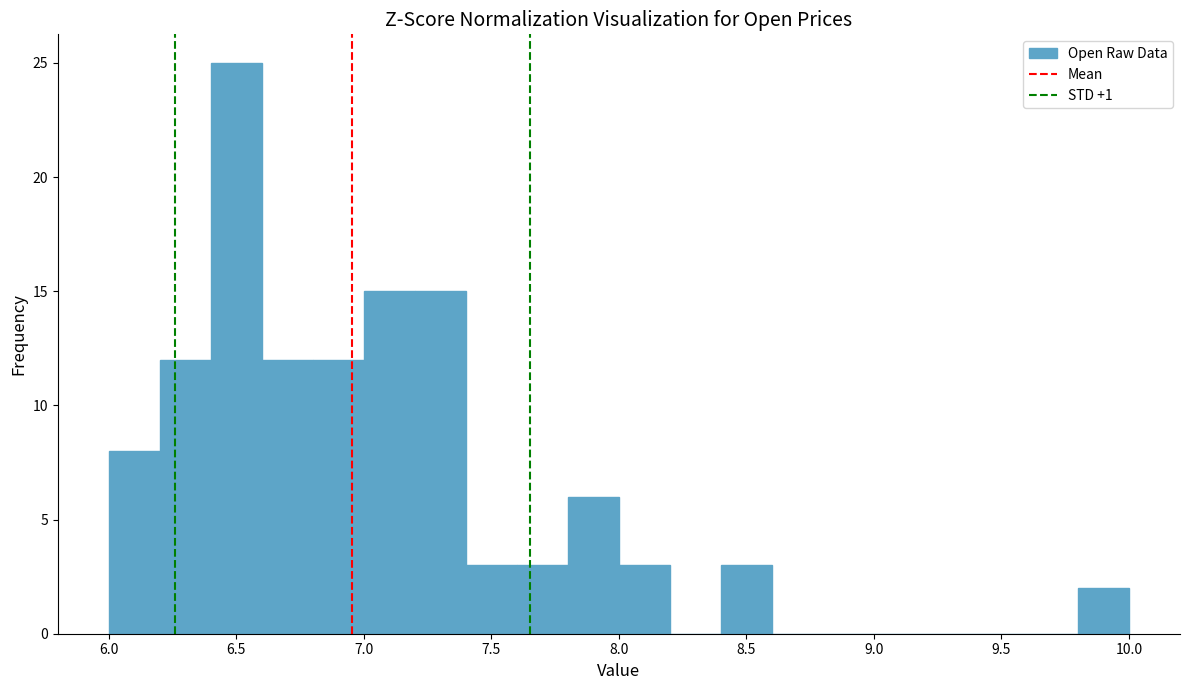

Reading left to right, transcribe this chart: for each bar, give the range it covers on the x-axis and its height. The values are not printed on the chart, so give them approximately, as read against the axis.

6.0 to 6.2: 8
6.2 to 6.4: 12
6.4 to 6.6: 25
6.6 to 6.8: 12
6.8 to 7.0: 12
7.0 to 7.2: 15
7.2 to 7.4: 15
7.4 to 7.6: 3
7.6 to 7.8: 3
7.8 to 8.0: 6
8.0 to 8.2: 3
8.2 to 8.4: 0
8.4 to 8.6: 3
8.6 to 8.8: 0
8.8 to 9.0: 0
9.0 to 9.2: 0
9.2 to 9.4: 0
9.4 to 9.6: 0
9.6 to 9.8: 0
9.8 to 10.0: 2